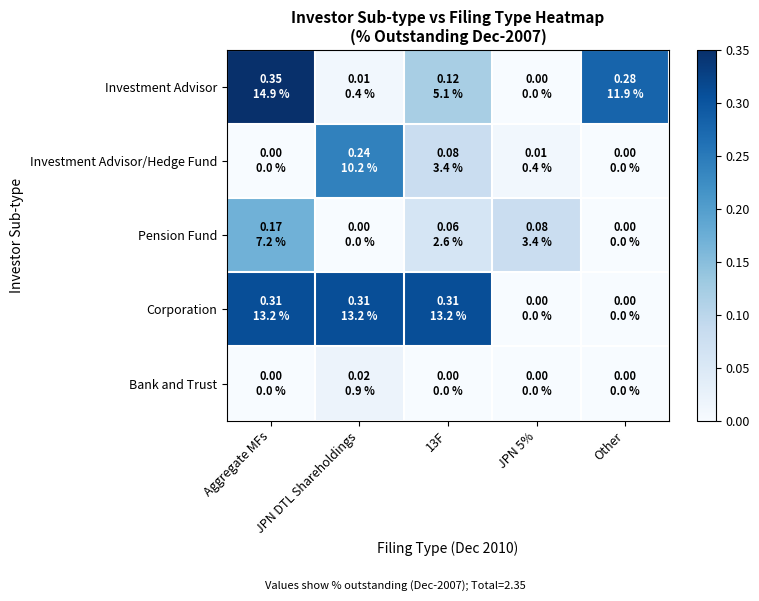

Reading right to left, extract all data points from this chart.

Investment Advisor: Other=0.3	JPN 5%=0.0	13F=0.1	JPN DTL Shareholdings=0.0	Aggregate MFs=0.3
Investment Advisor/Hedge Fund: Other=0.0	JPN 5%=0.0	13F=0.1	JPN DTL Shareholdings=0.2	Aggregate MFs=0.0
Pension Fund: Other=0.0	JPN 5%=0.1	13F=0.1	JPN DTL Shareholdings=0.0	Aggregate MFs=0.2
Corporation: Other=0.0	JPN 5%=0.0	13F=0.3	JPN DTL Shareholdings=0.3	Aggregate MFs=0.3
Bank and Trust: Other=0.0	JPN 5%=0.0	13F=0.0	JPN DTL Shareholdings=0.0	Aggregate MFs=0.0